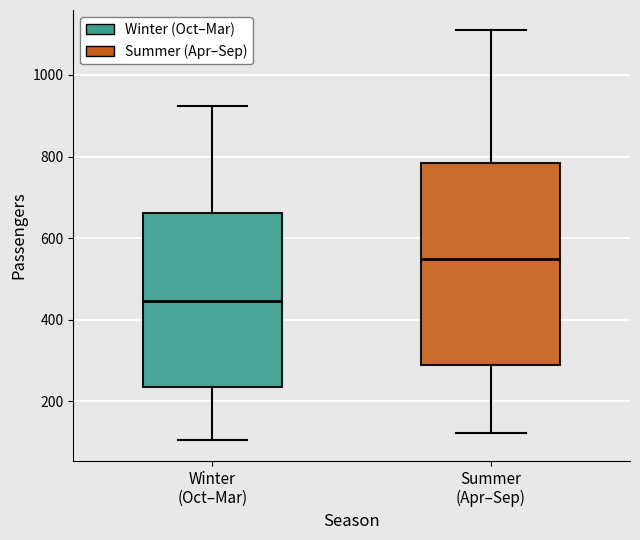

Comparing the boxes themselves (not the whiskers), which one is the tallest?

Summer (Apr–Sep)